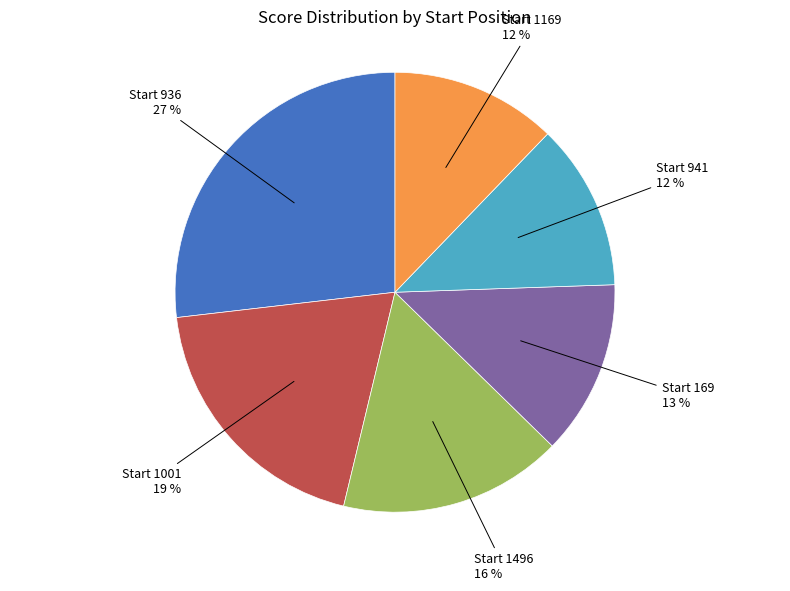

Does any single category account for the majority?

No